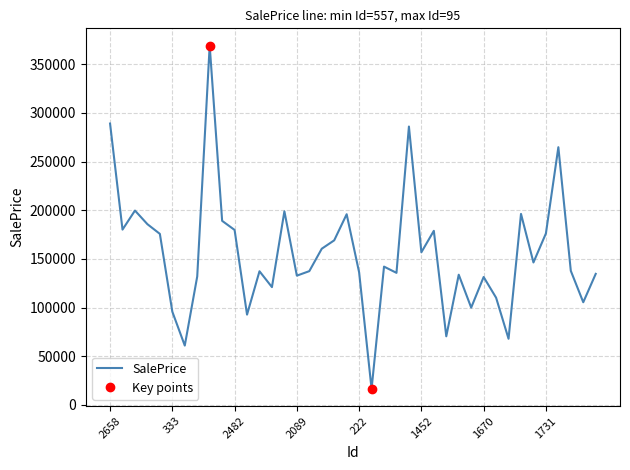

How many values are below 142103?

20